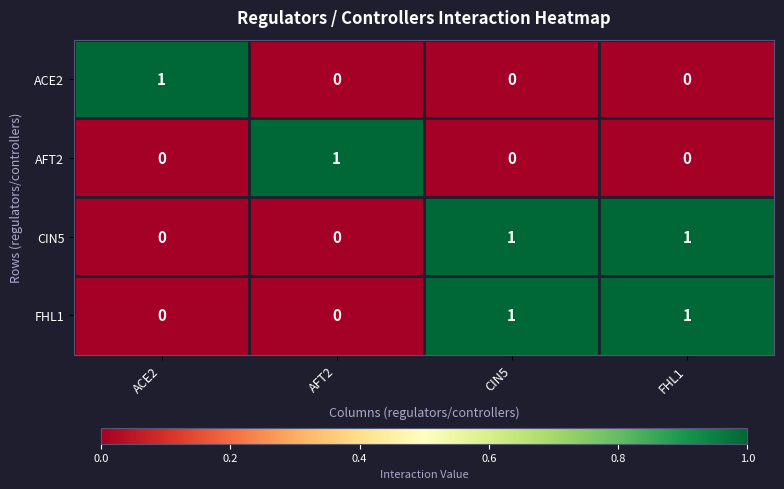

The value of AFT2 at AFT2 is 1. True or false?

True